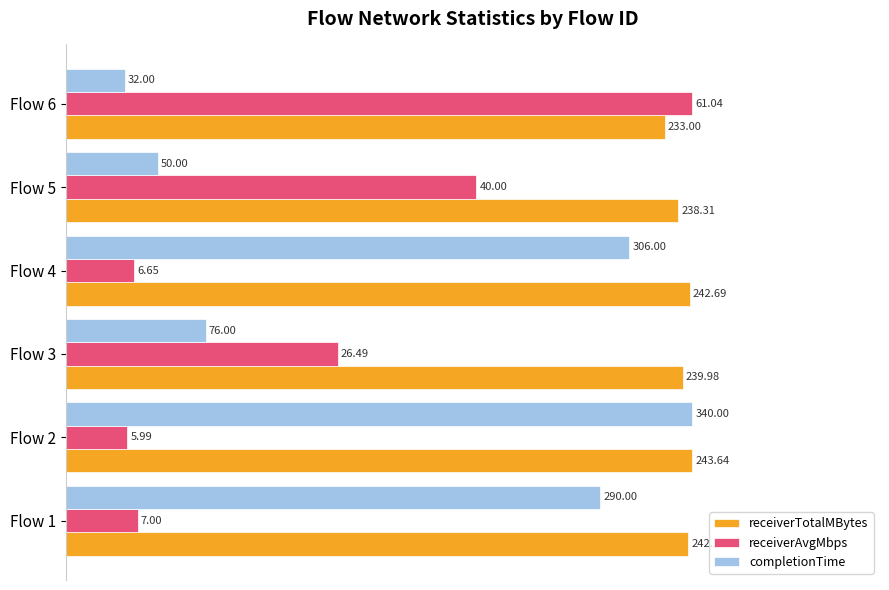

How many data points does each series have?

6